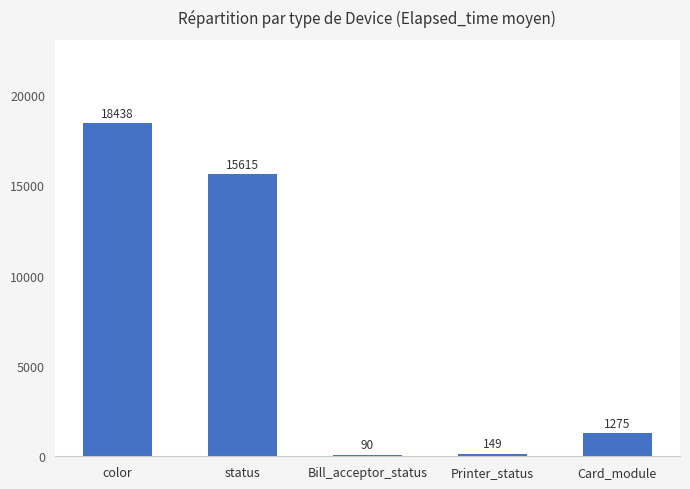

What is the maximum value shown in the chart?

18438